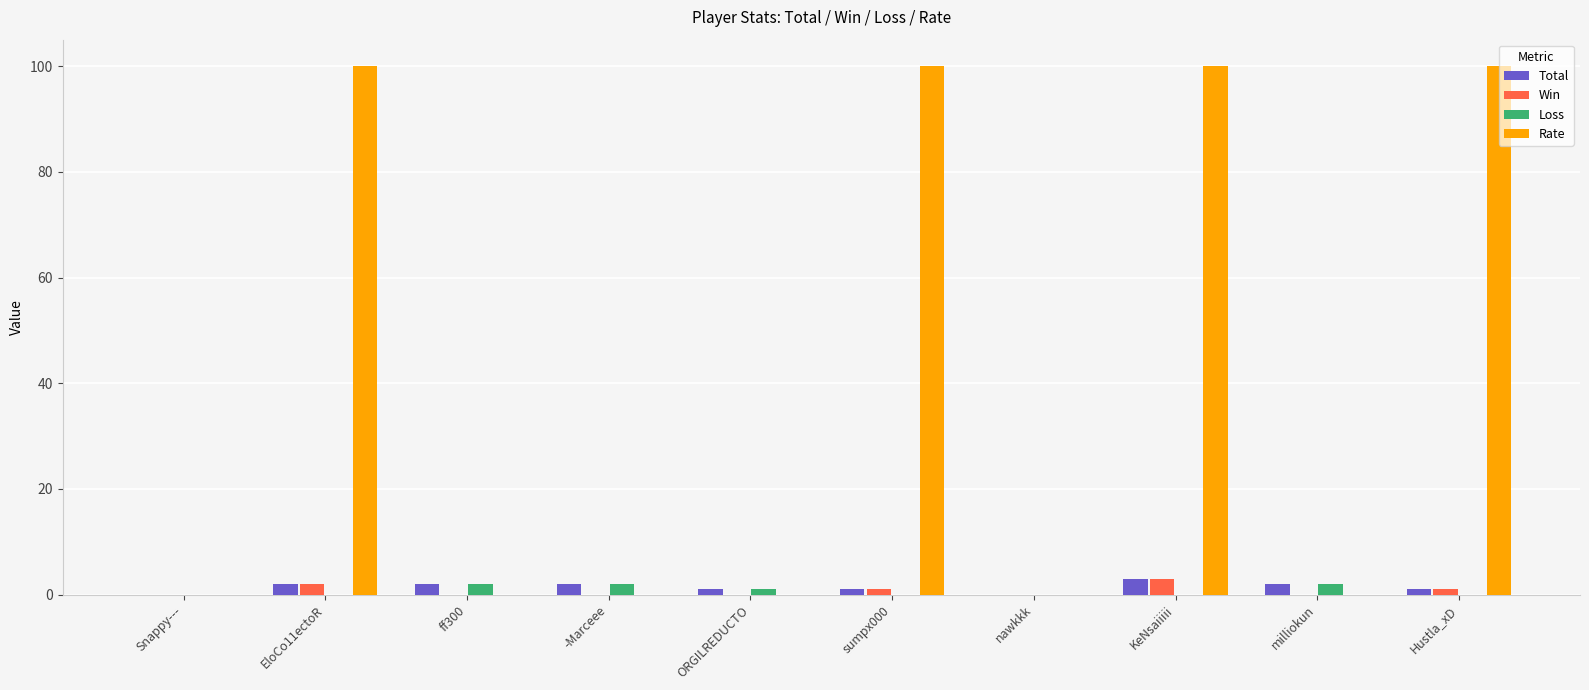

What value does the Rate series have at sumpx000?

100